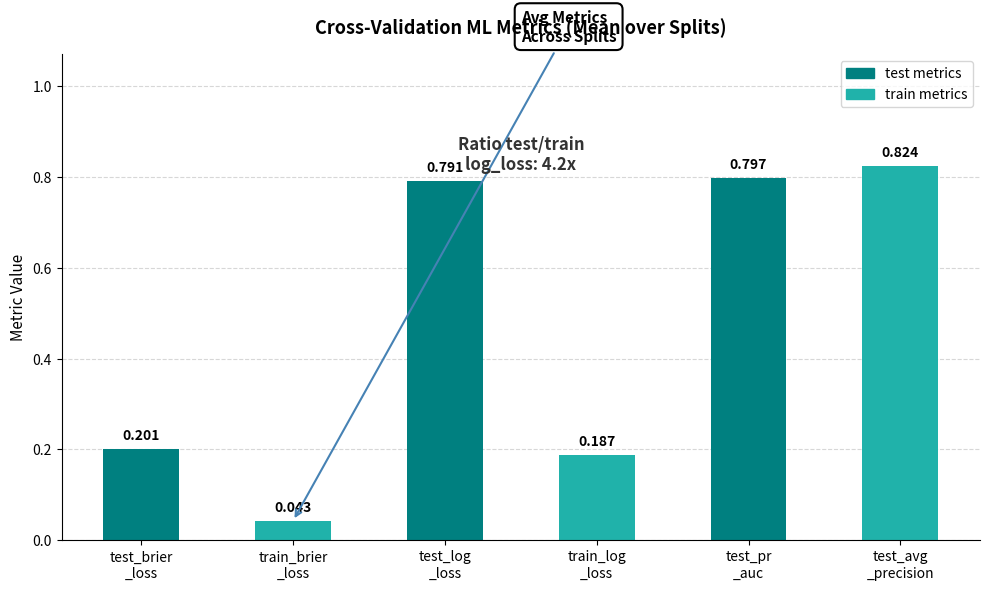

How many bars are there in total?

6